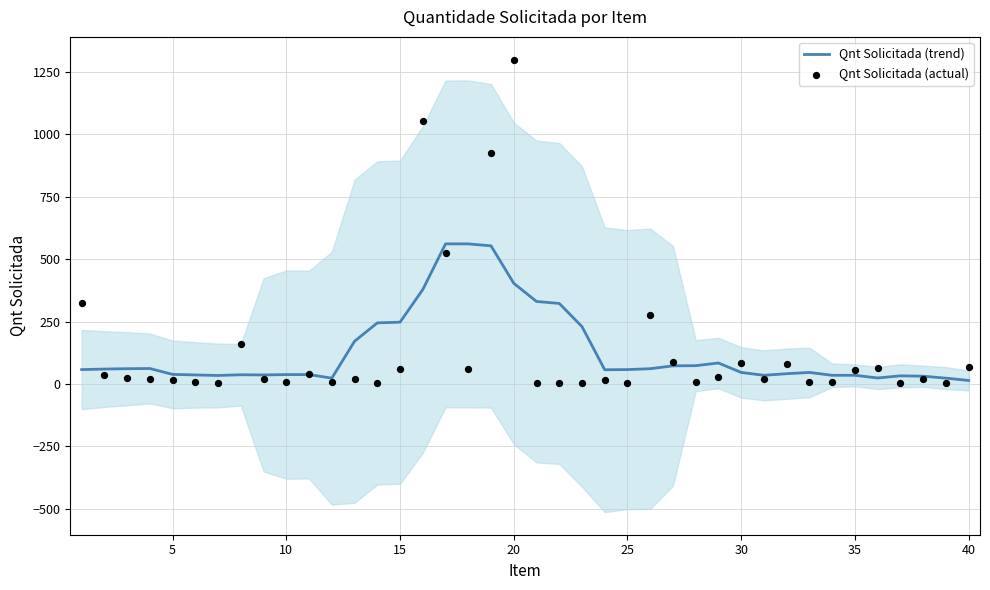

Which series has the widest spread of Y values?

Qnt Solicitada (actual)